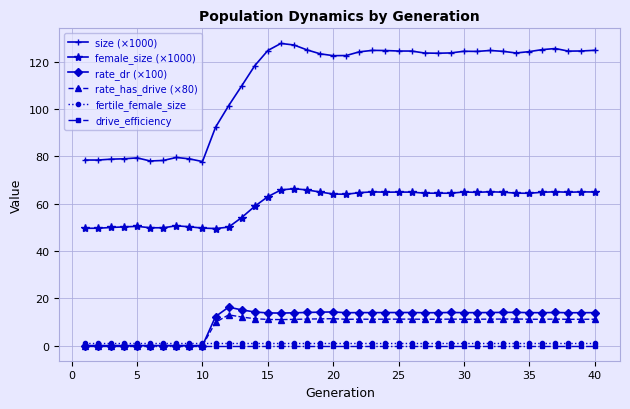

What is the value of the female_size (×1000) point at the 14th from the left?

58.9